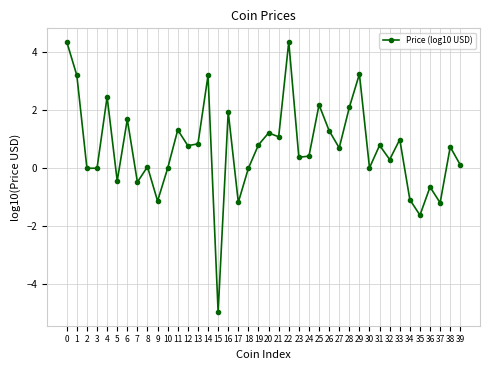

True or false: the data shows 0.0 at 3.

True